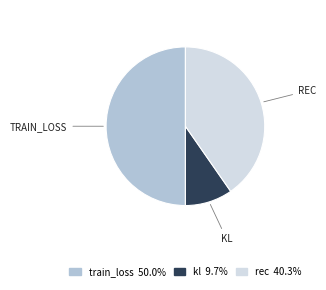

Does rec represent more than half of the total?

No